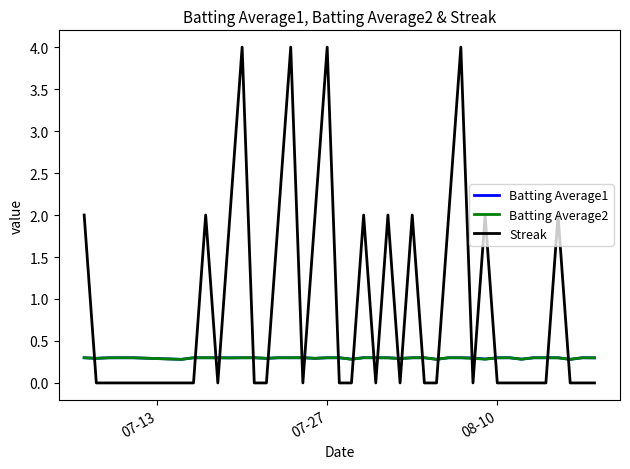

Which series has the widest spread of values?

Streak